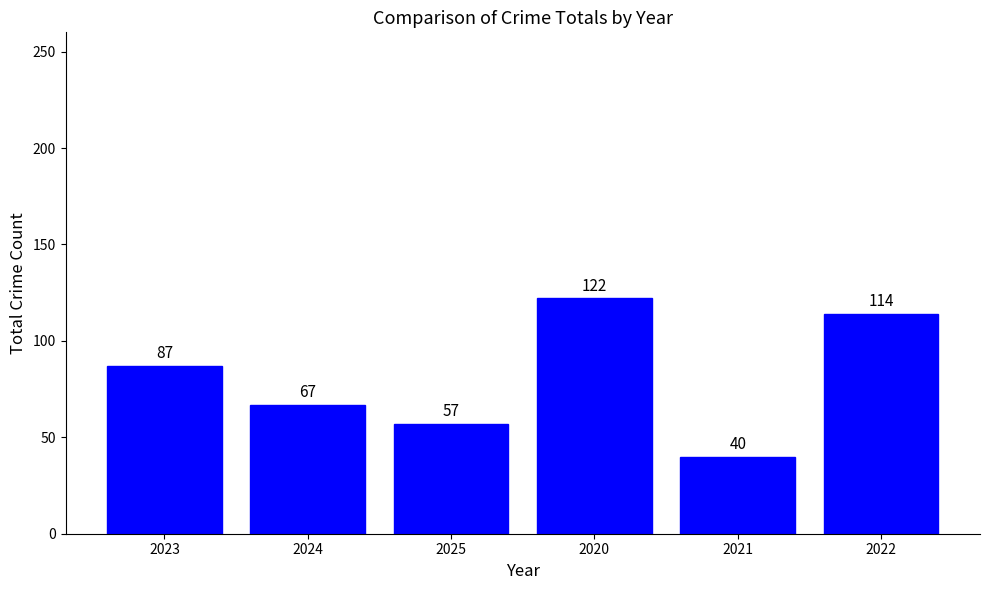

List the labels in order of value, smallest first.

2021, 2025, 2024, 2023, 2022, 2020